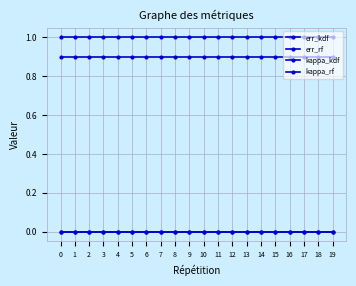

What is the difference between the highest and lowest values at 9?

1.0